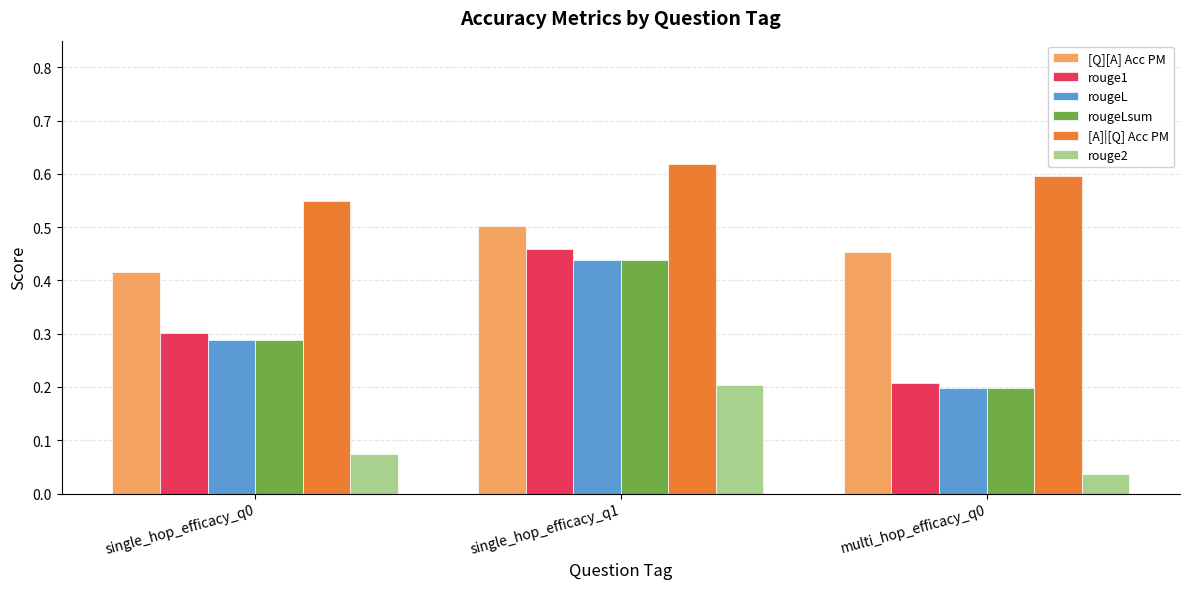

Which label corresponds to the largest value in the chart?

single_hop_efficacy_q1